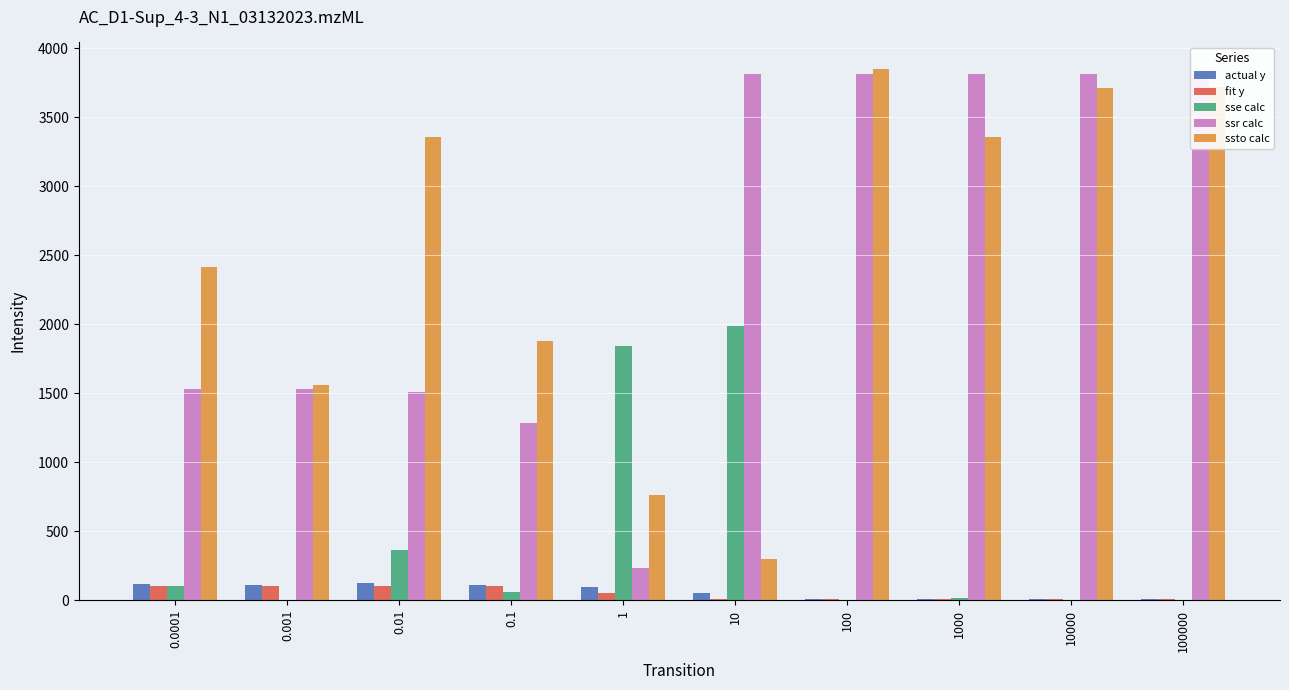

How many bars are there in each group?

5